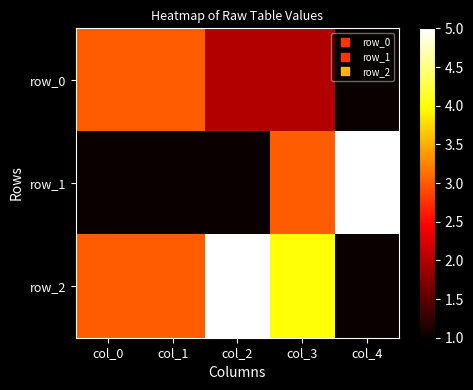

At how many categories does at least one series exceed 1?

5